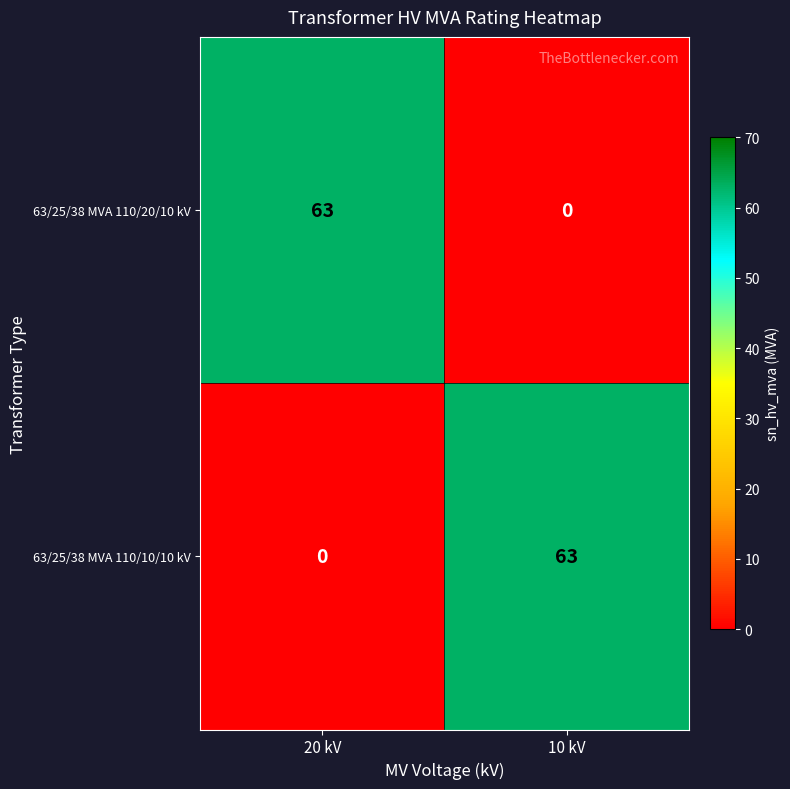

Count the number of categories in the chart.

2